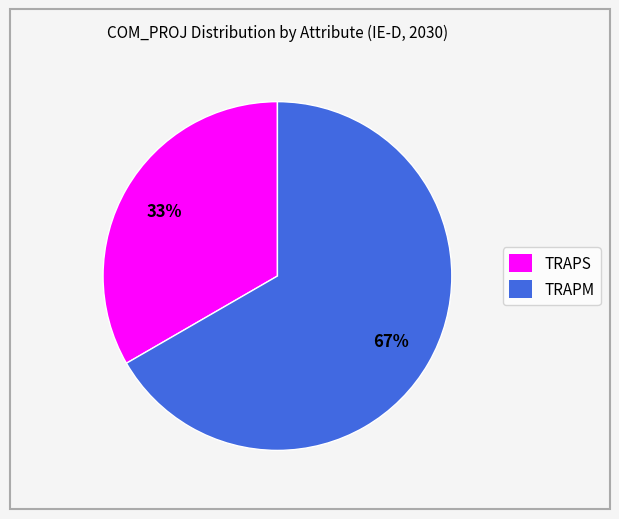

To the nearest percent, what is the average slice percentage?

50%